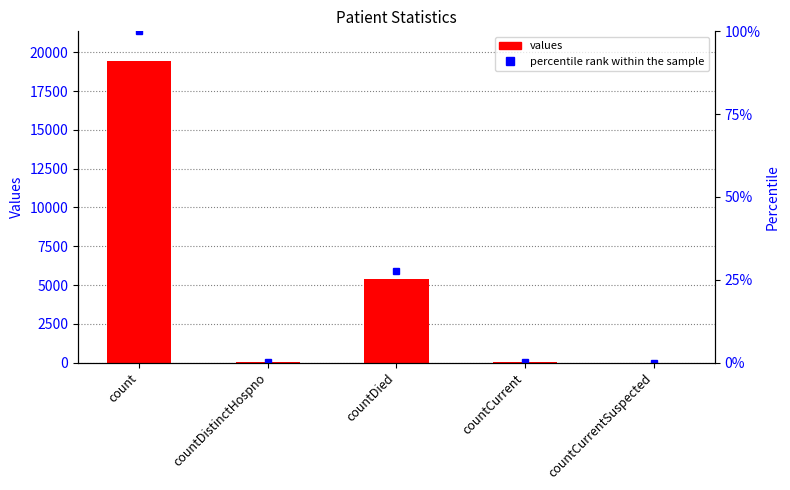

Reading left to right, what are all the values shown in this chart?

count=19420	countDistinctHospno=38	countDied=5357	countCurrent=60	countCurrentSuspected=0